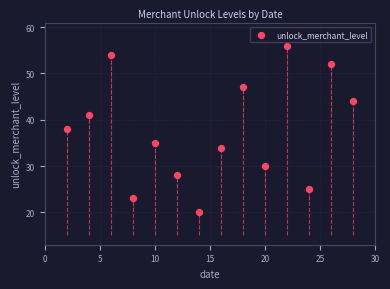

What is the range of X values (max minus min)?

26